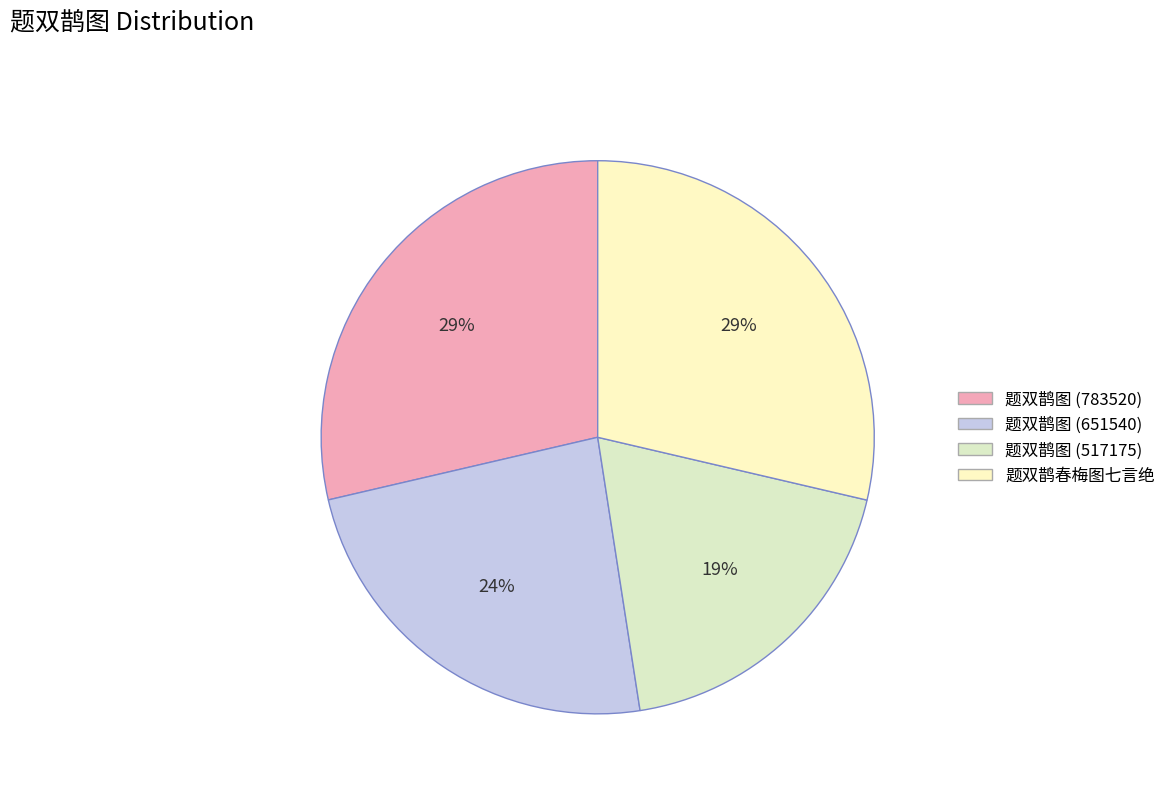

Count the number of slices in the pie.

4